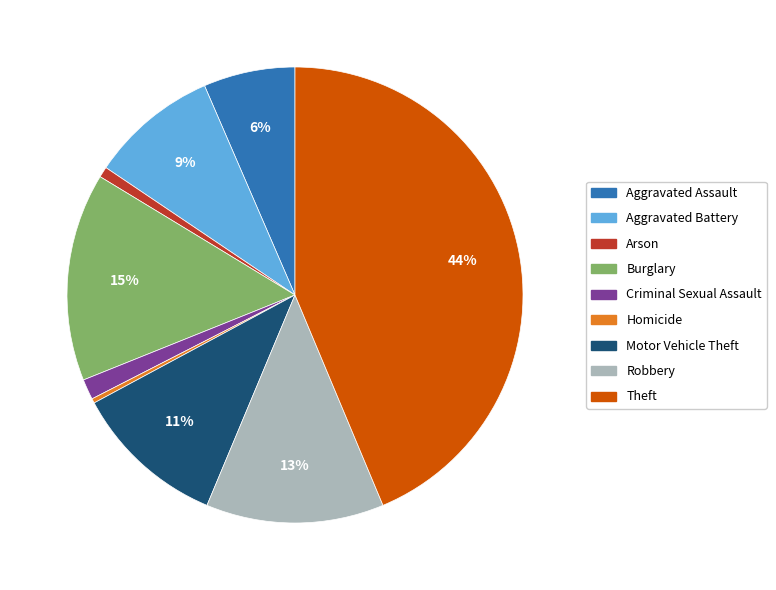

What is the ratio of the value at Robbery to the value at Homicide?

39.2